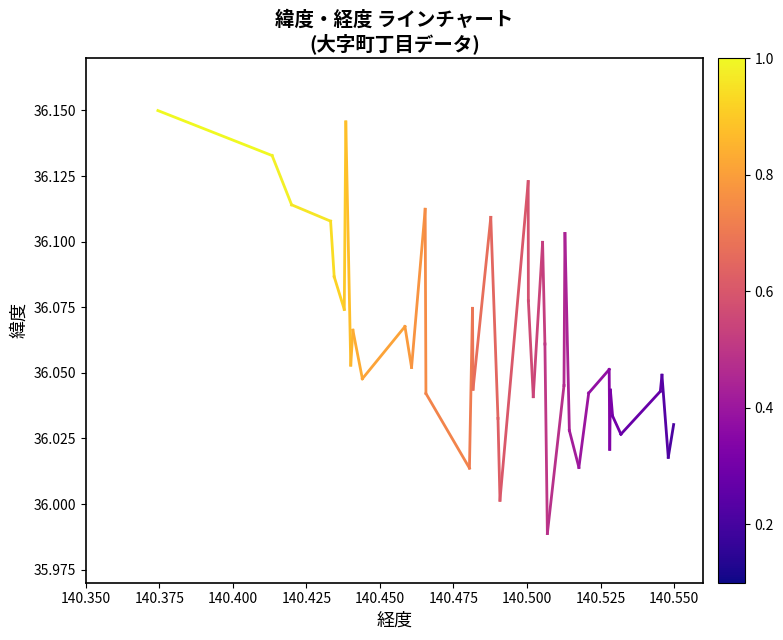

What is the value of the 2nd point from the left?

36.1